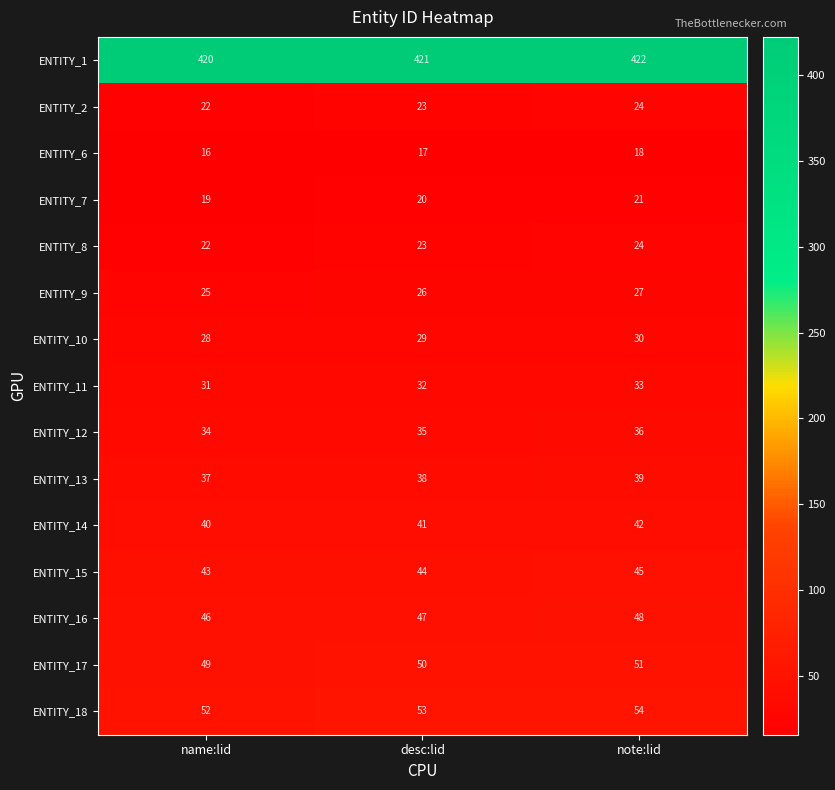

What is the average value of the ENTITY_16 series?

47